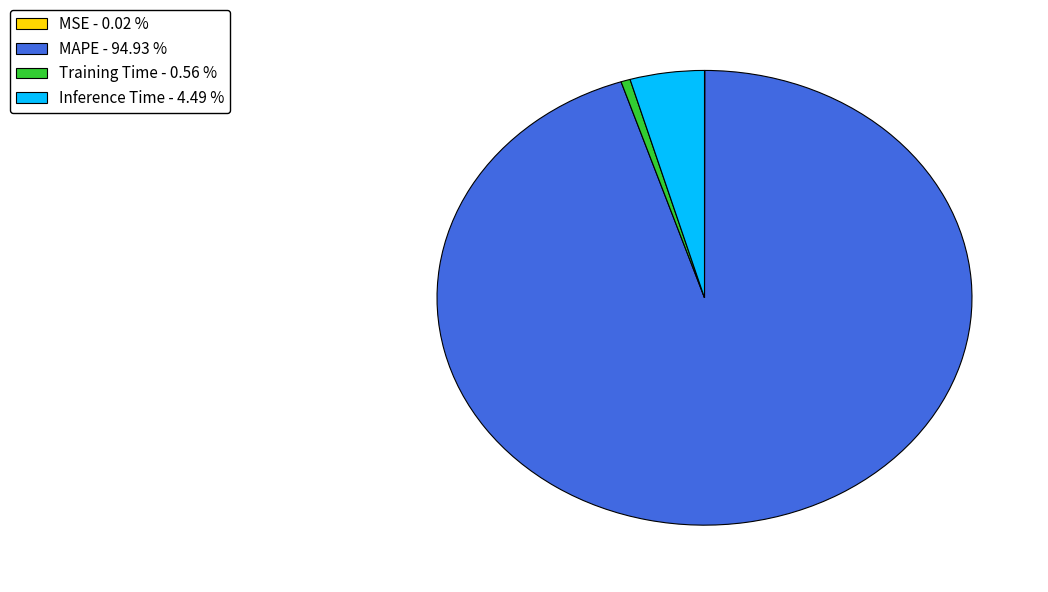

Is there any slice that represents more than half of the pie?

Yes